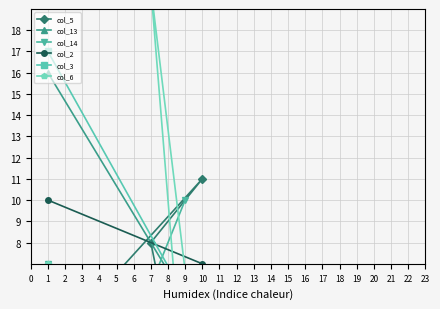

True or false: col_6 and col_2 intersect in this chart.

True